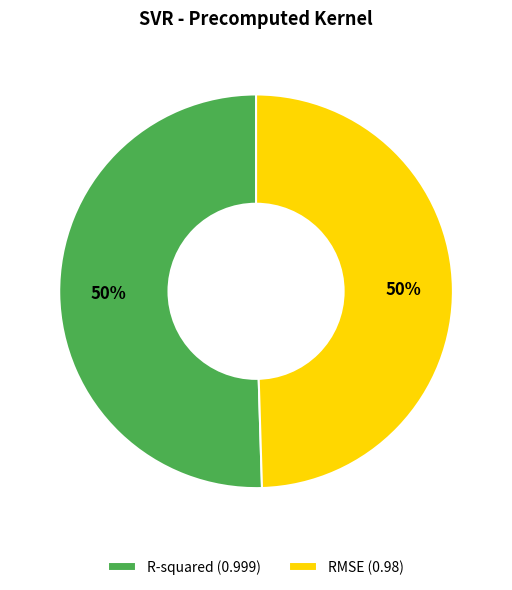

To the nearest percent, what is the average slice percentage?

50%